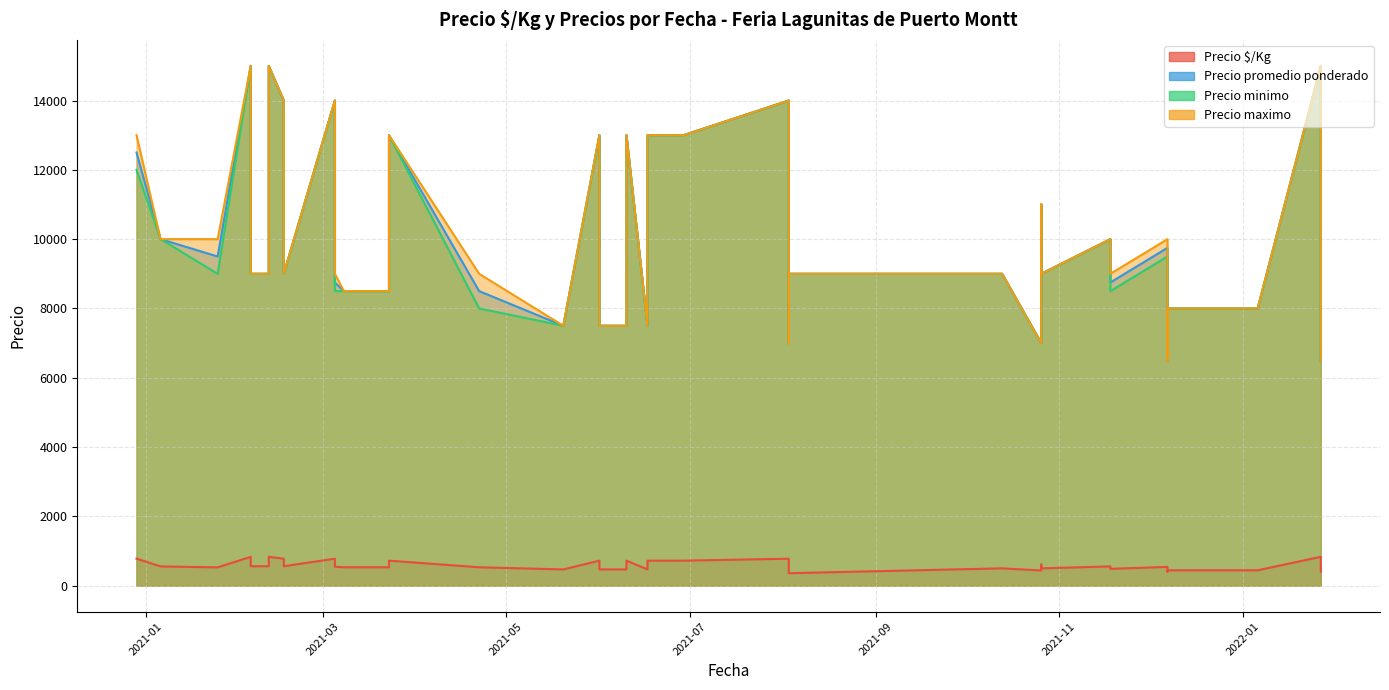

True or false: Precio $/Kg and Precio minimo cross at least once.

False